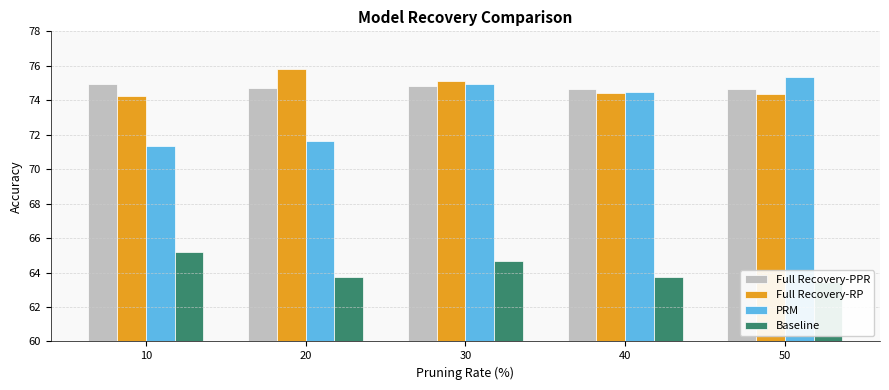

Which has a higher value, 40 or 10?

10